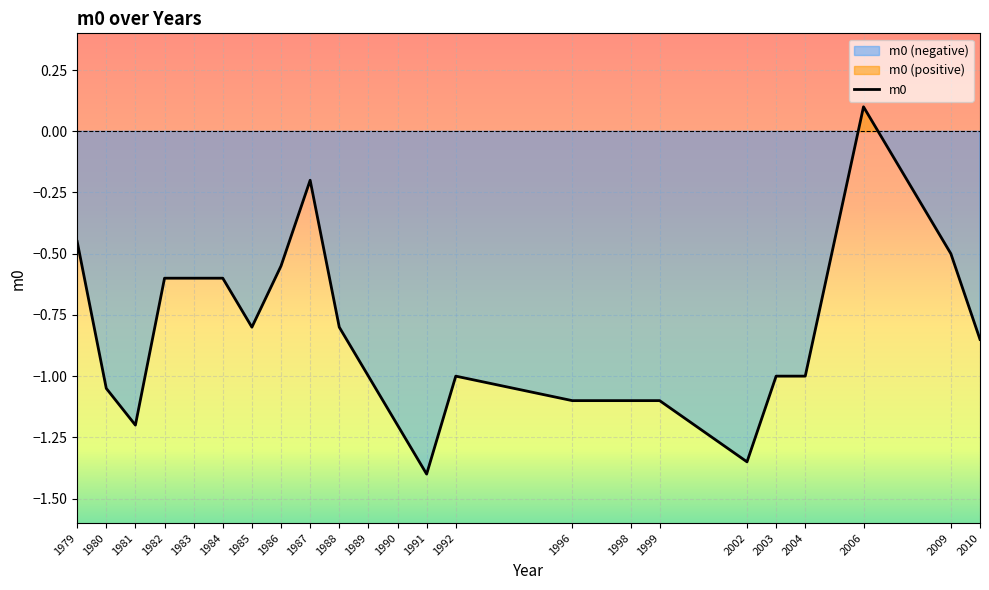

Rank the categories by value from lowest to highest.

1991, 2002, 1981, 1990, 1996, 1998, 1999, 1980, 1989, 1992, 2003, 2004, 2010, 1985, 1988, 1982, 1983, 1984, 1986, 2009, 1979, 1987, 2006